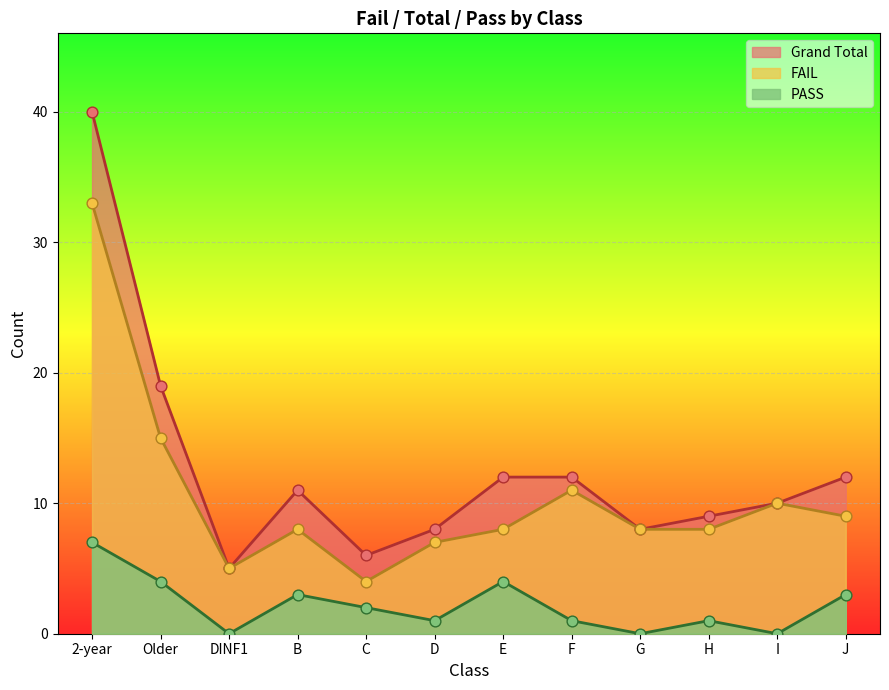

Which series reaches the minimum Y coordinate?

PASS